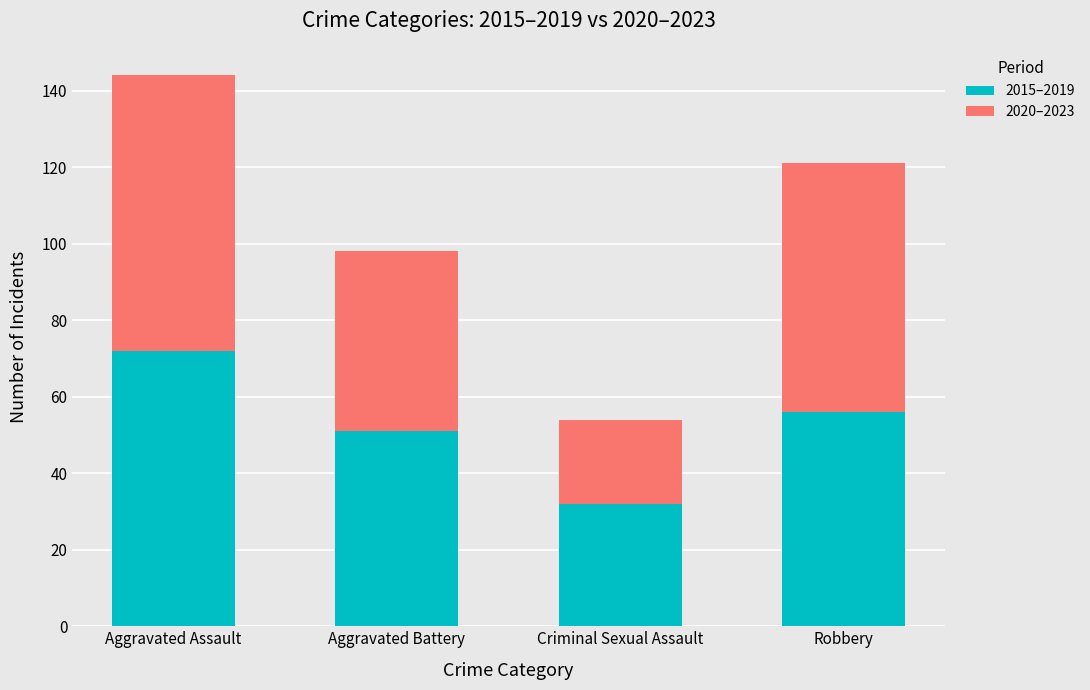

At which category is the sum across all series the highest?

Aggravated Assault